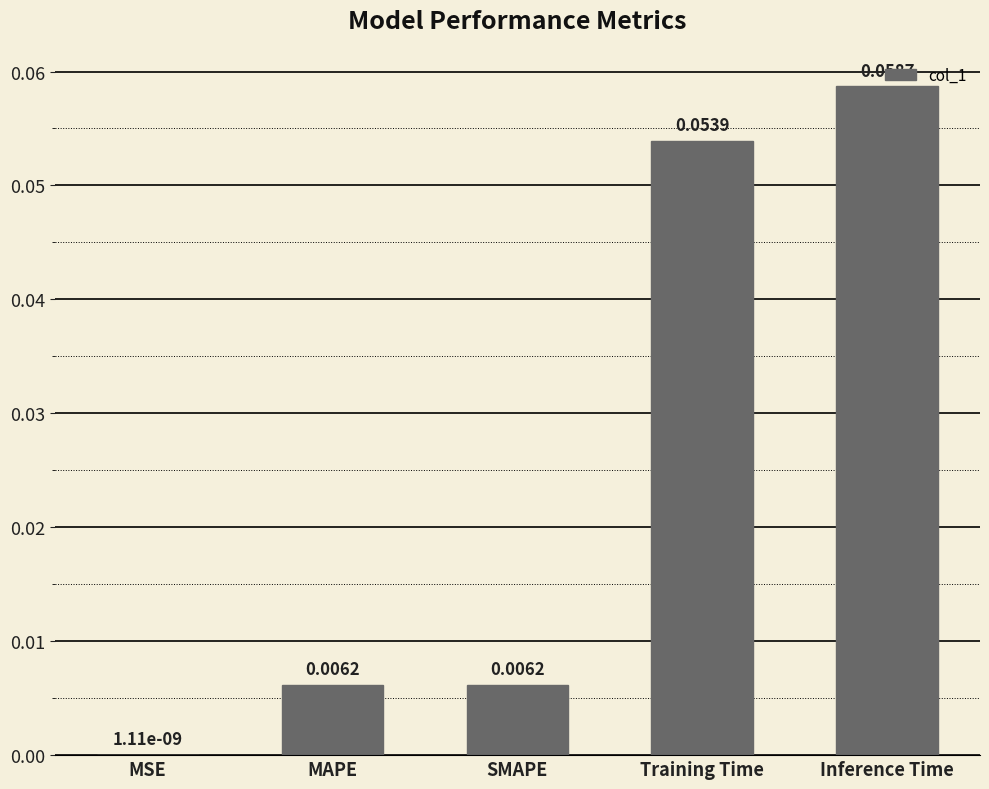

Which has a higher value, MAPE or Training Time?

Training Time